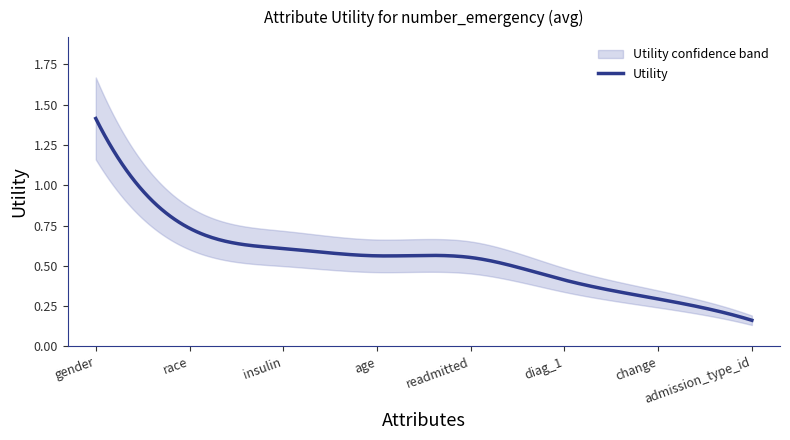

At which label is the value closest to 0?

admission_type_id